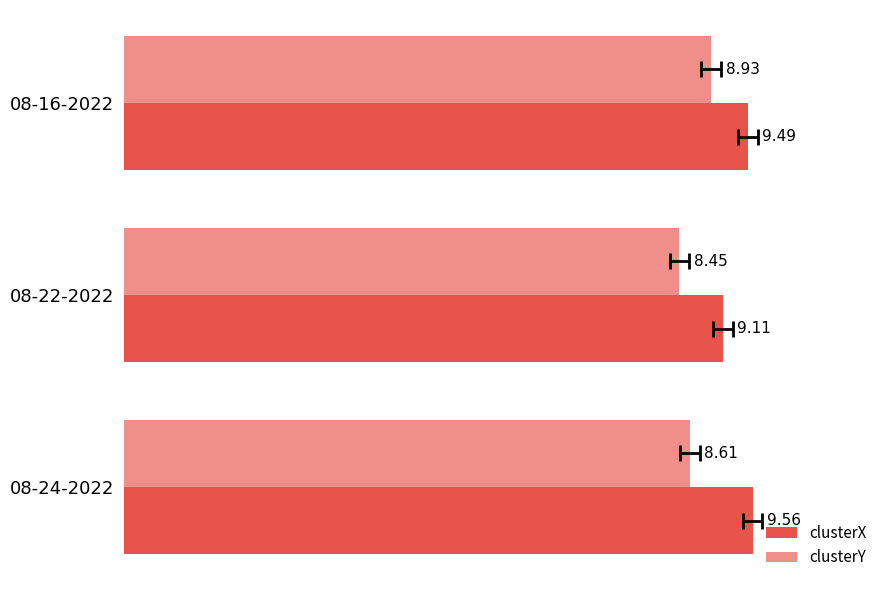

Is the value of clusterY at 08-22-2022 greater than the value of clusterX at 08-16-2022?

No